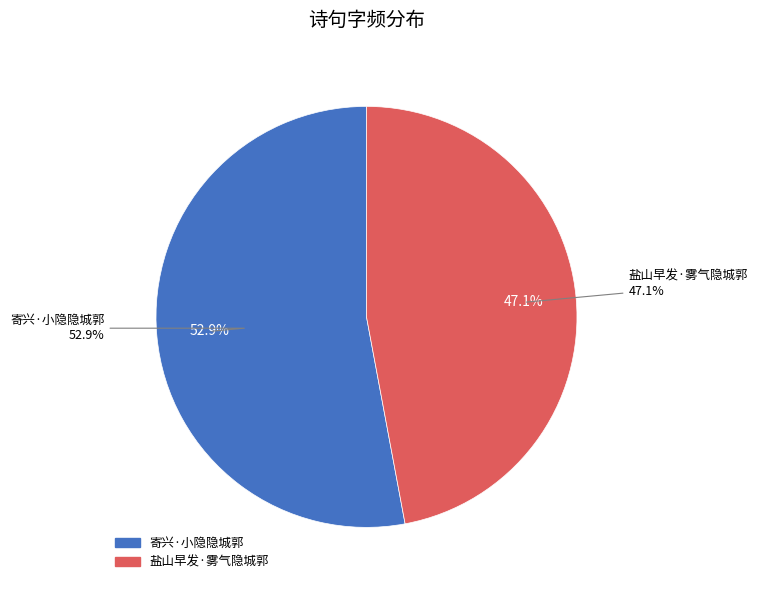

Approximately how many times larger is the value at 寄兴·小隐隐城郭 compared to 盐山早发·雾气隐城郭?

1.1